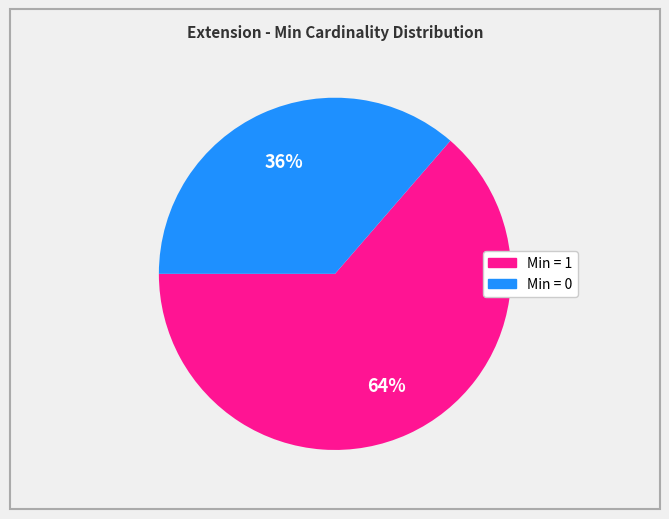

To the nearest percent, what is the average slice percentage?

50%